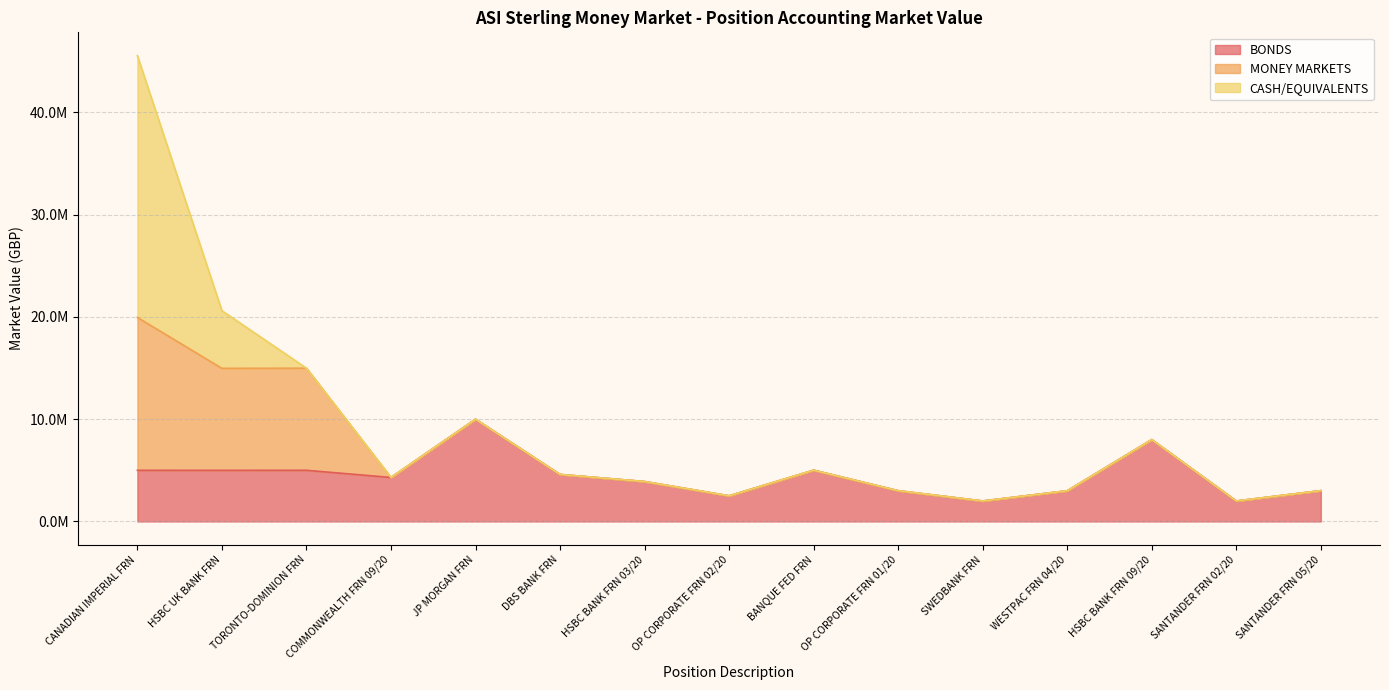

Which series has the widest spread of values?

CASH/EQUIVALENTS